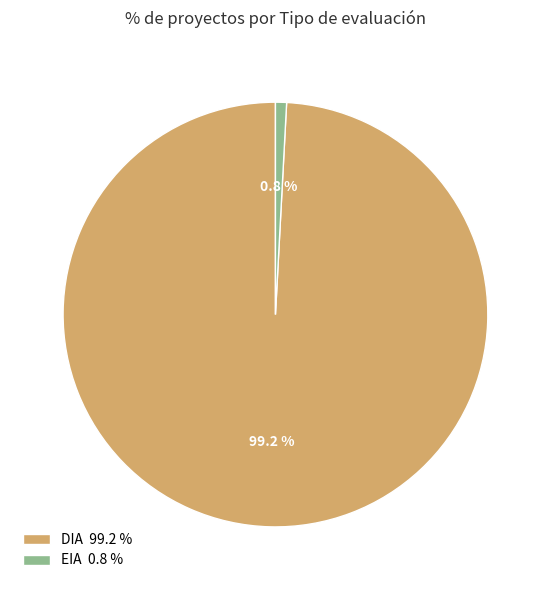

How many segments does this pie chart have?

2